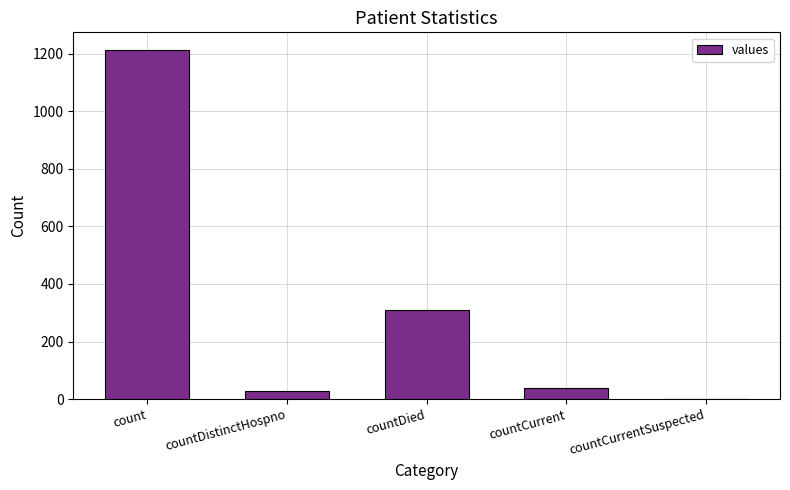

Approximately how many times larger is the value at count compared to countCurrent?

32.8